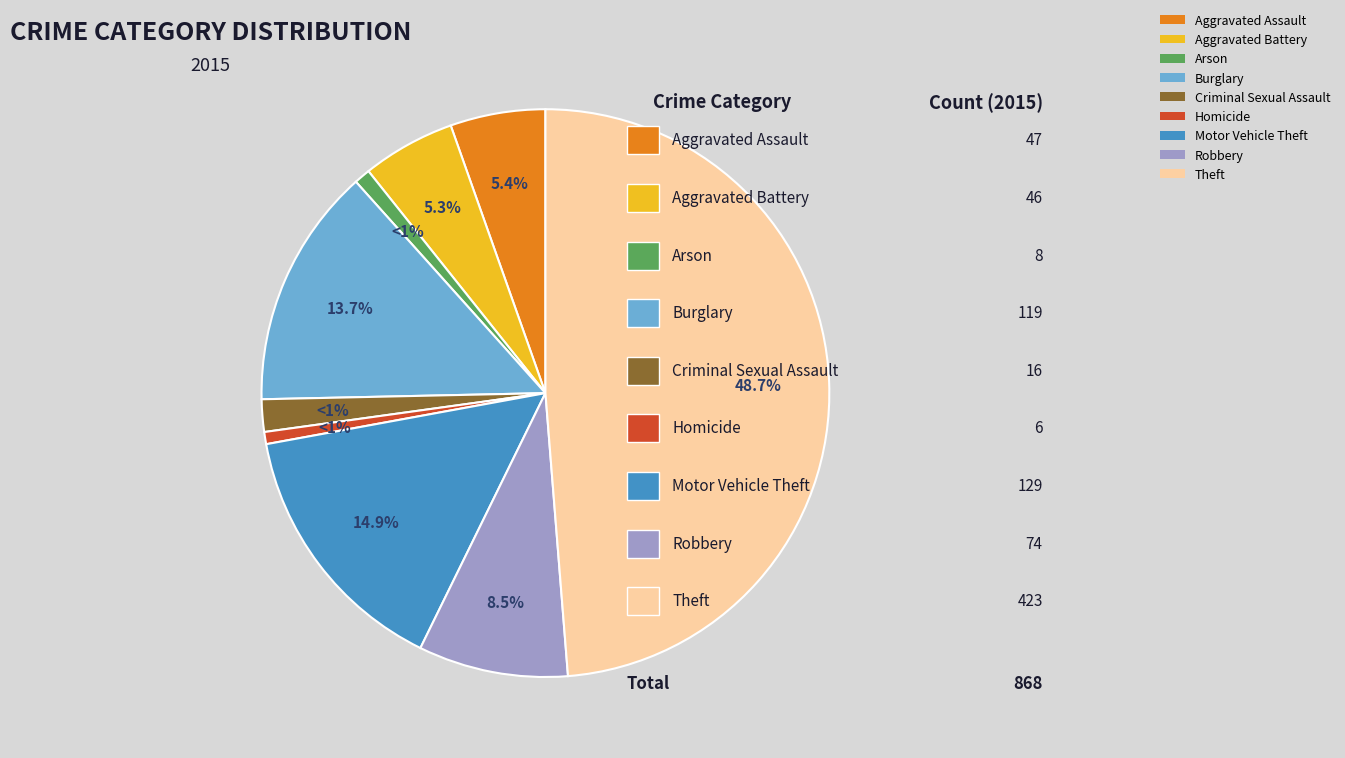

Rank the categories by value from highest to lowest.

Theft, Motor Vehicle Theft, Burglary, Robbery, Aggravated Assault, Aggravated Battery, Criminal Sexual Assault, Arson, Homicide